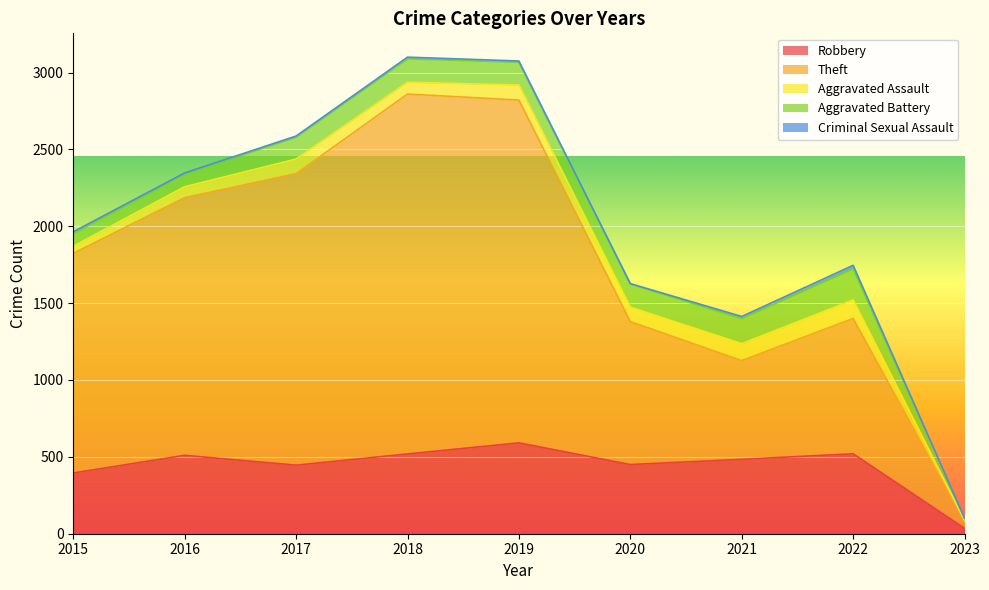

True or false: Robbery has a value of 450 at 2020.

True